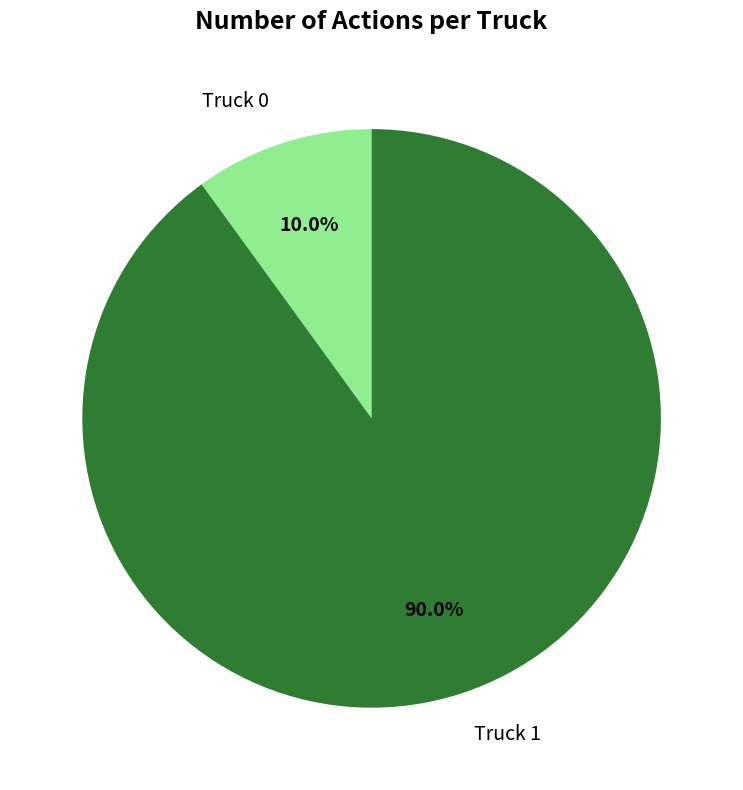

Approximately how many times larger is the value at Truck 0 compared to Truck 1?

0.1